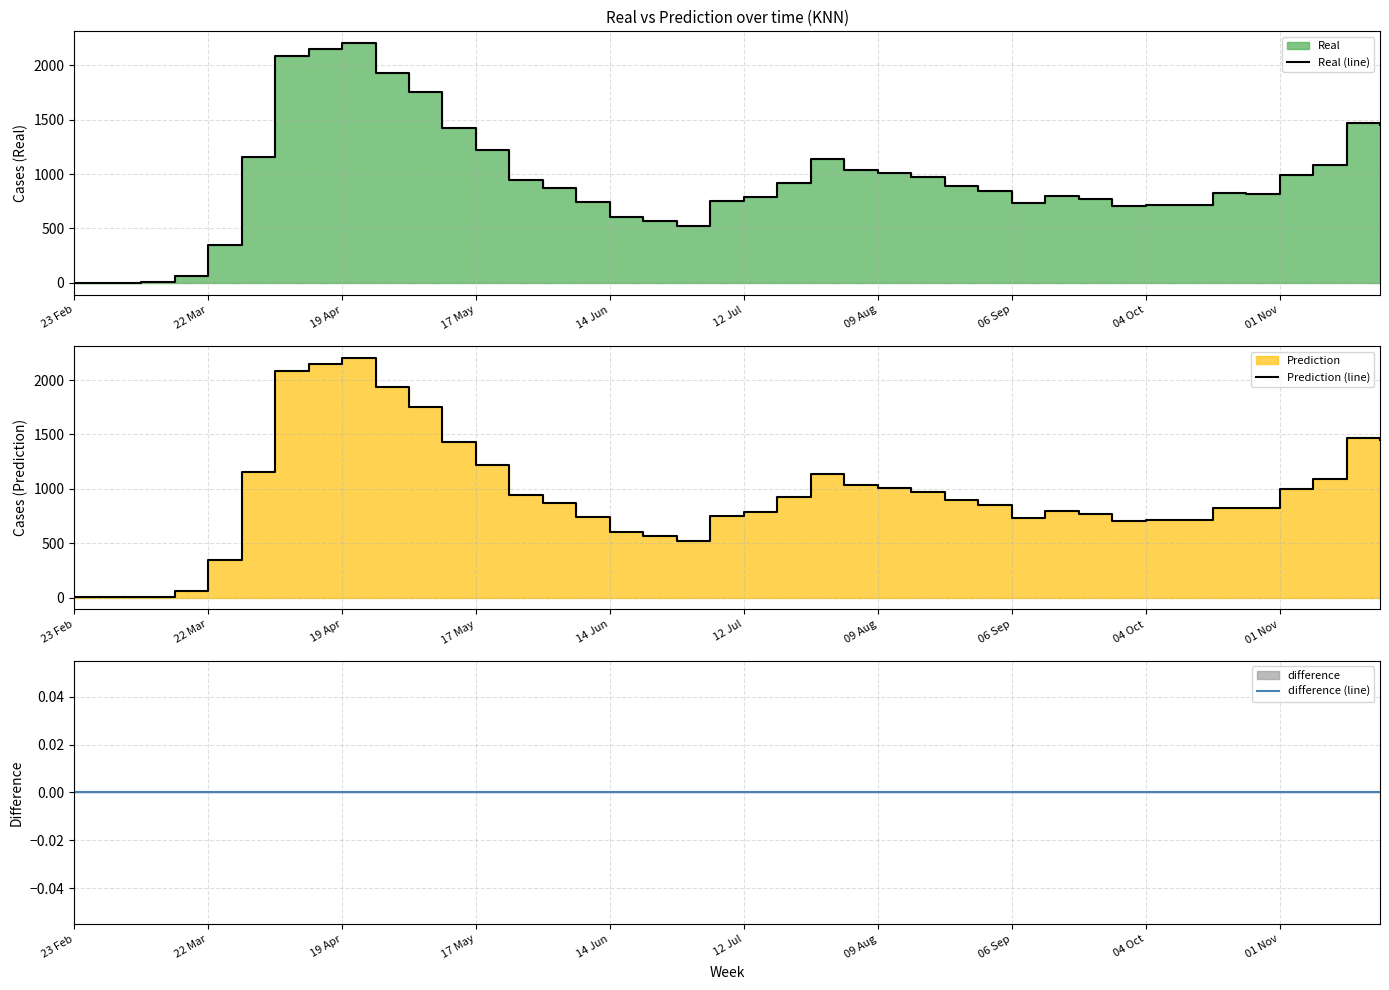

True or false: Real (line) and Prediction (line) cross at least once.

False